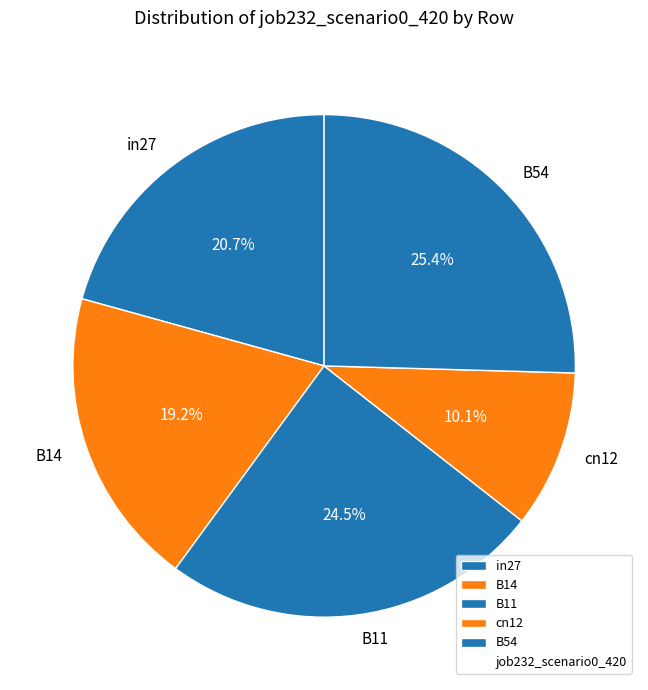

Which slice is the largest?

B54